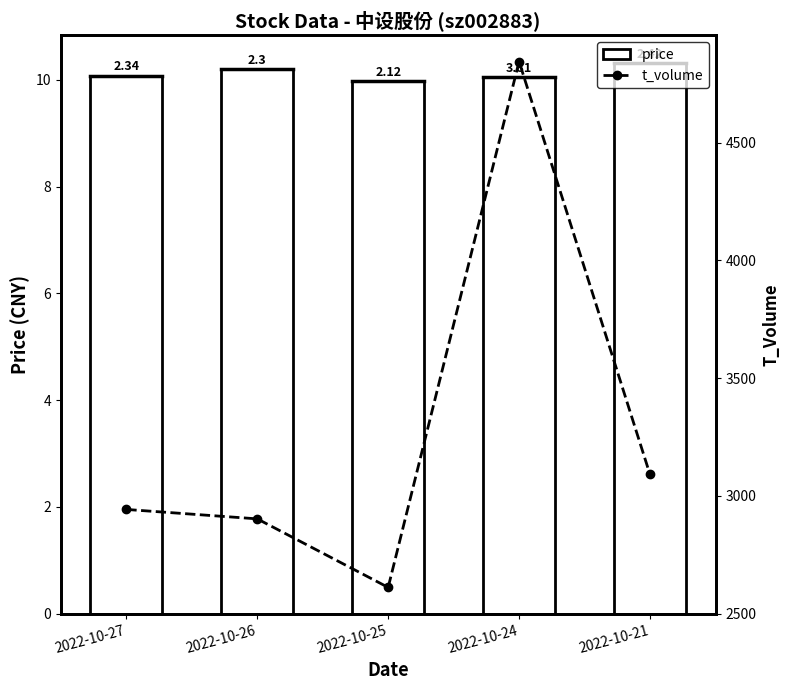

Does the chart contain any negative values?

No